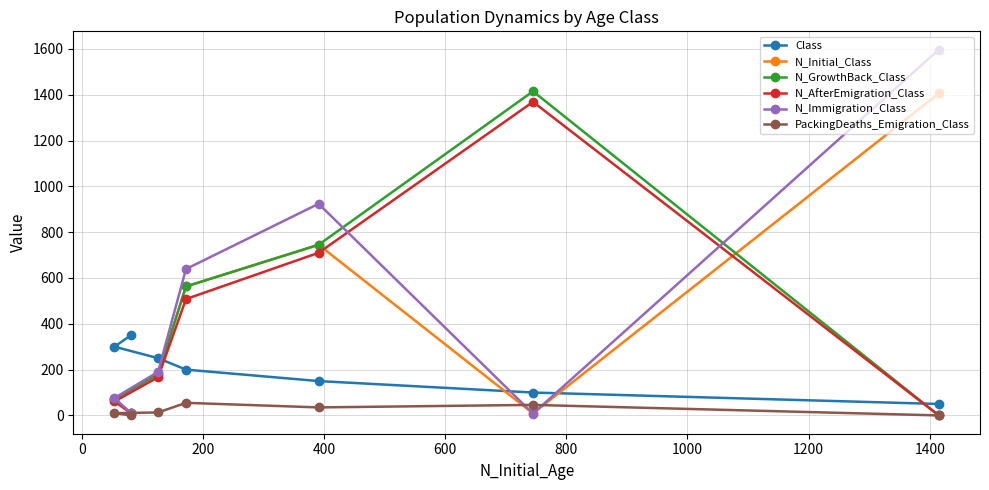

What is the average value of the N_AfterEmigration_Class series?

404